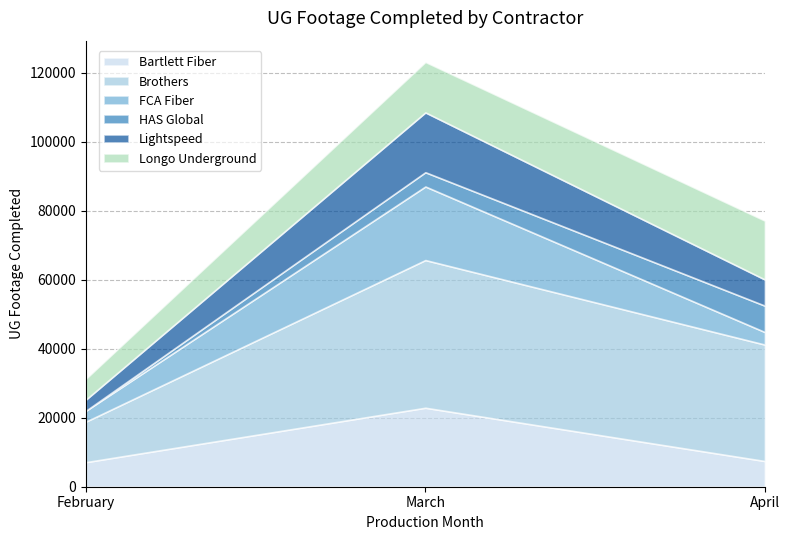

What value does the Bartlett Fiber series have at February?

7120